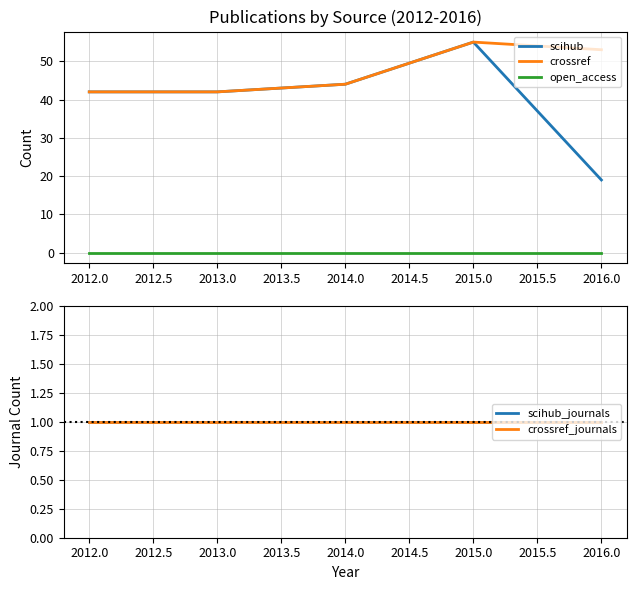

How many categories are shown in the chart?

5